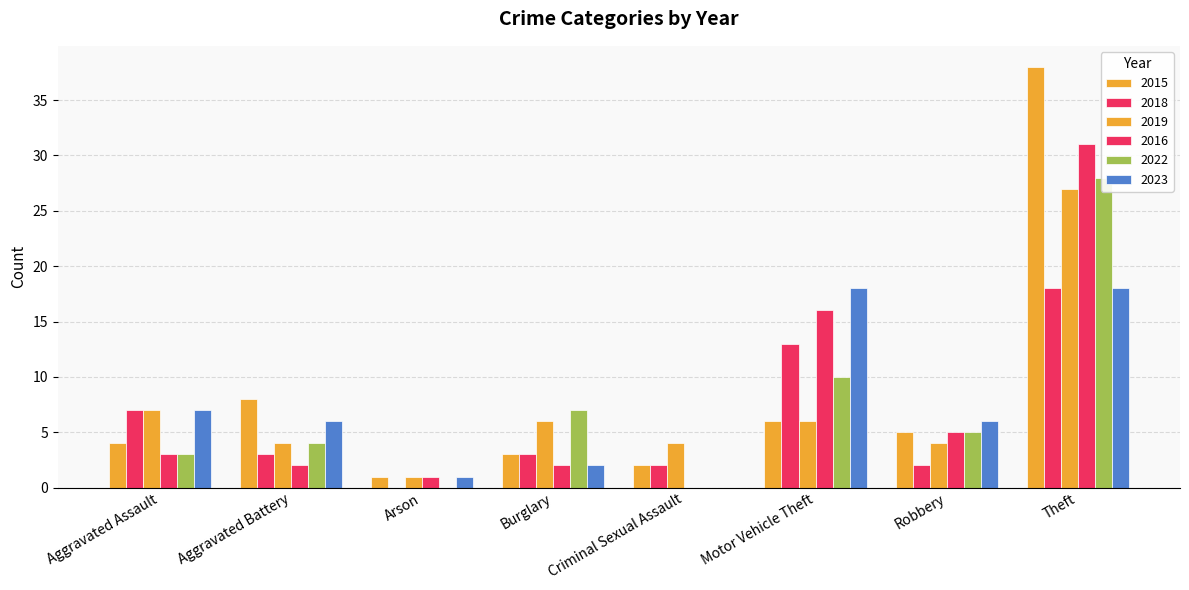

Reading left to right, list all the values displayed in this chart.

2015: 4	8	1	3	2	6	5	38
2018: 7	3	0	3	2	13	2	18
2019: 7	4	1	6	4	6	4	27
2016: 3	2	1	2	0	16	5	31
2022: 3	4	0	7	0	10	5	28
2023: 7	6	1	2	0	18	6	18